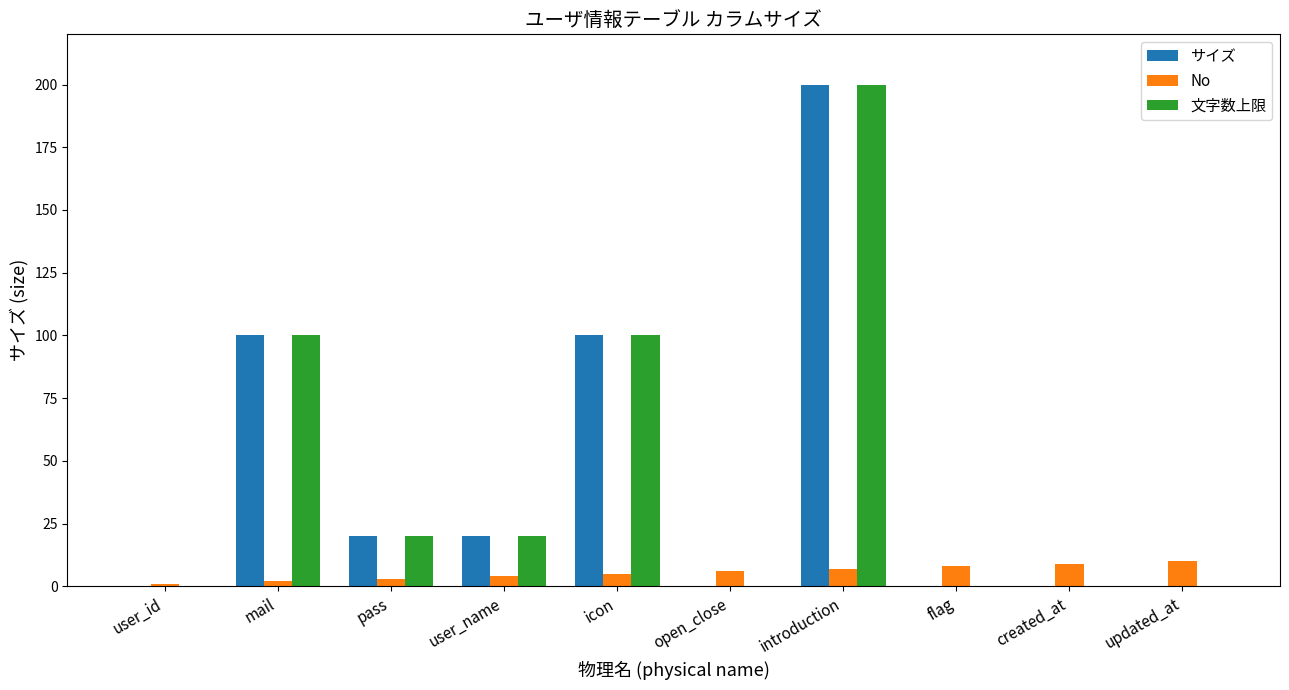

The value of No at open_close is 6. True or false?

True